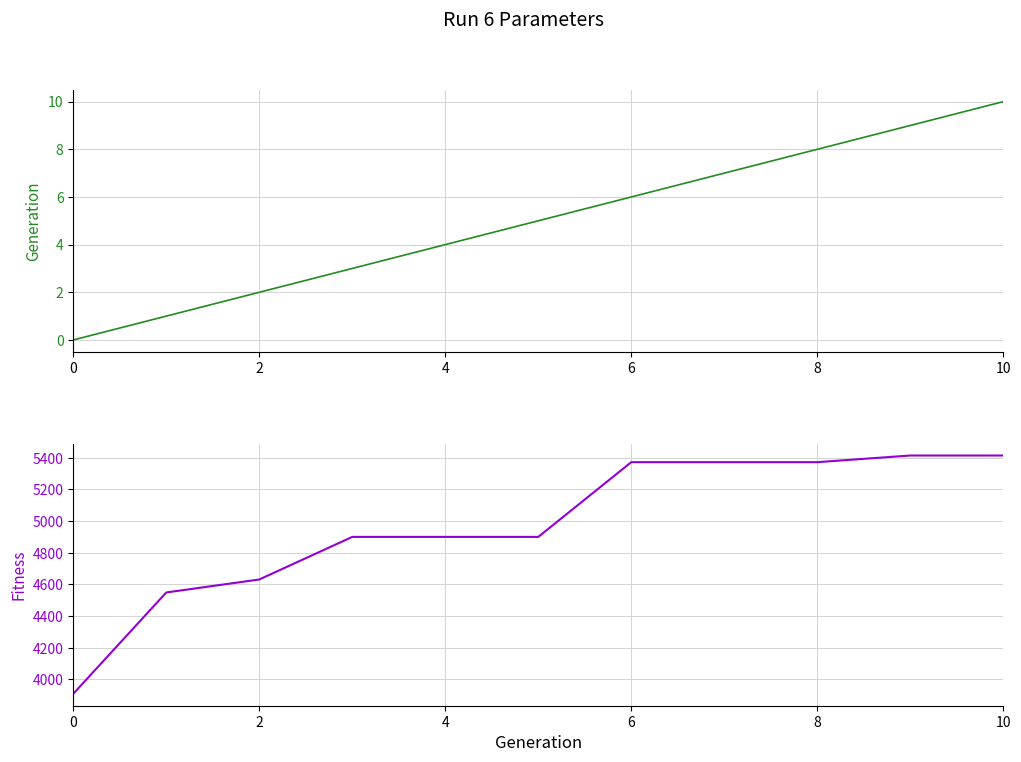

True or false: Generation has a value of 8 at 8.

True